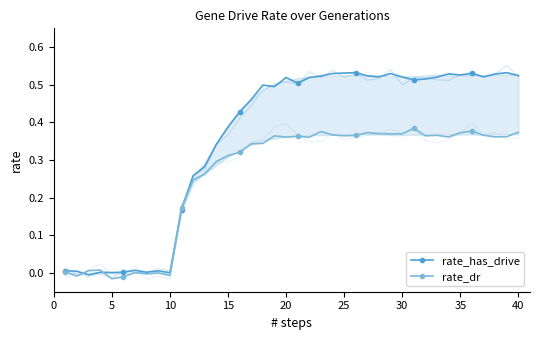

True or false: rate_dr has more than 0 interior local peaks.

True